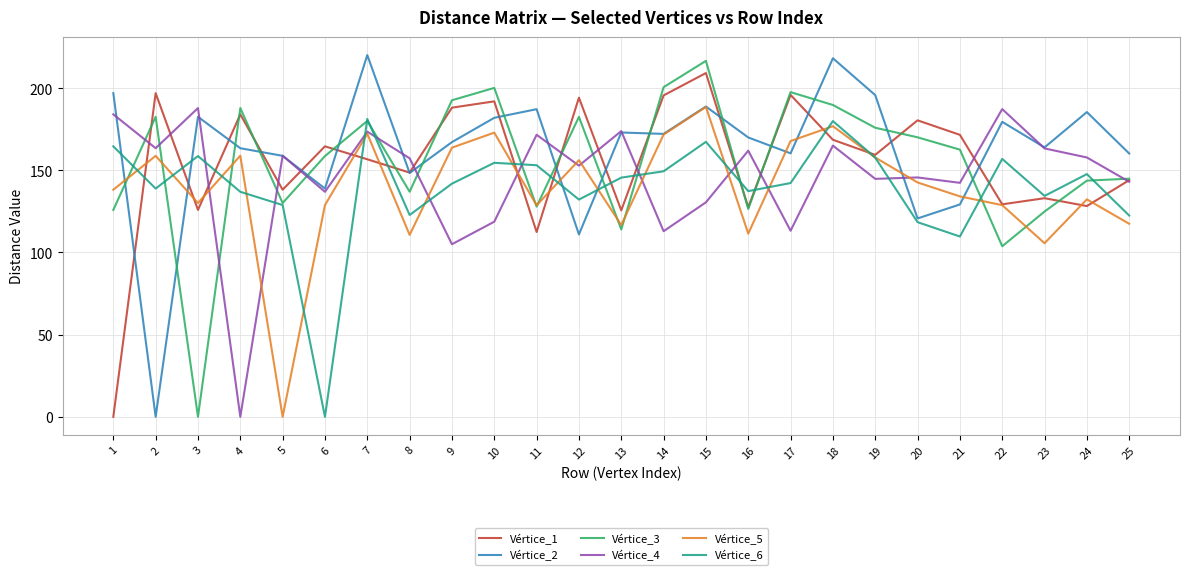

After their last crossing, which series has the higher values: Vértice_2 or Vértice_4?

Vértice_2